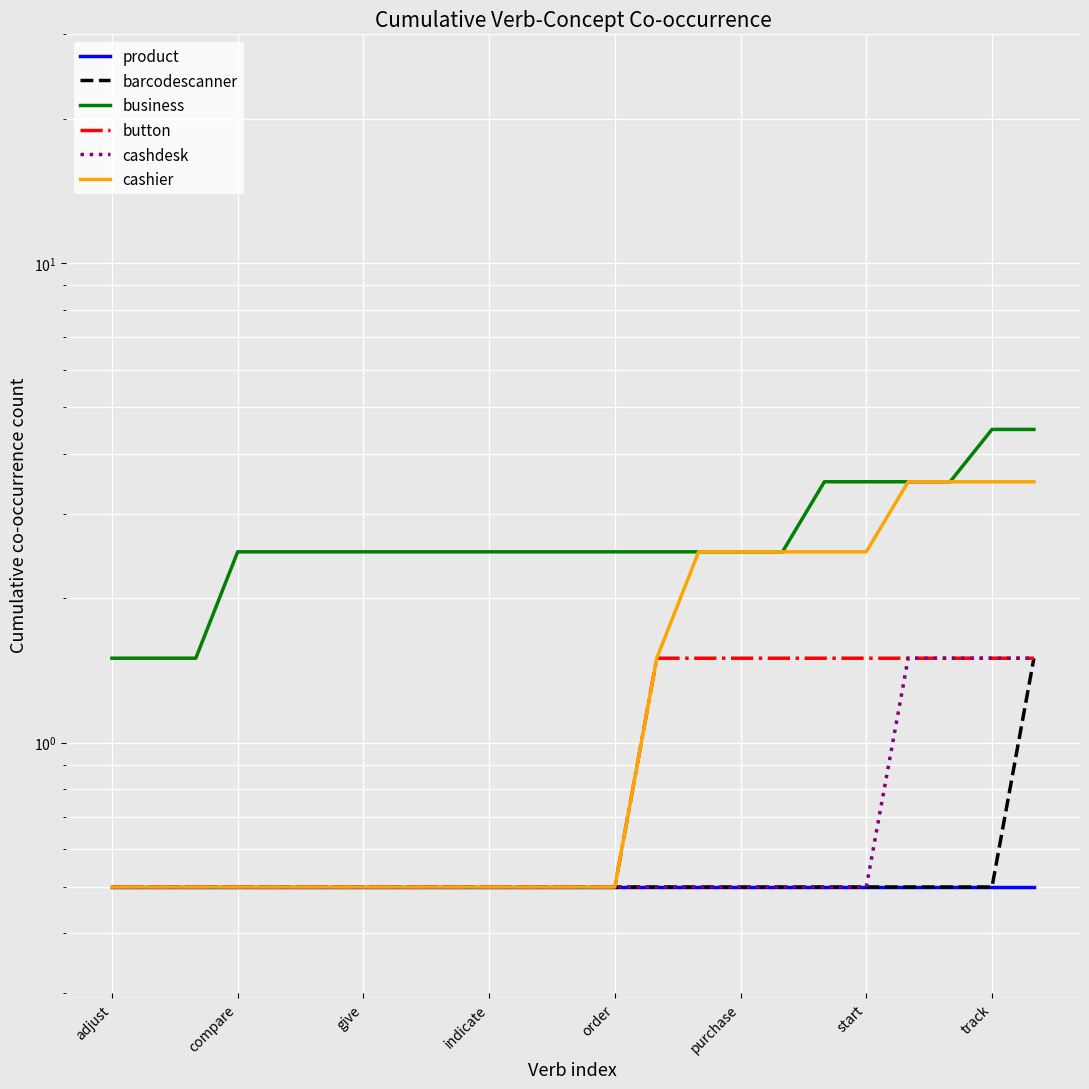

True or false: button has more than 2 interior local peaks.

False